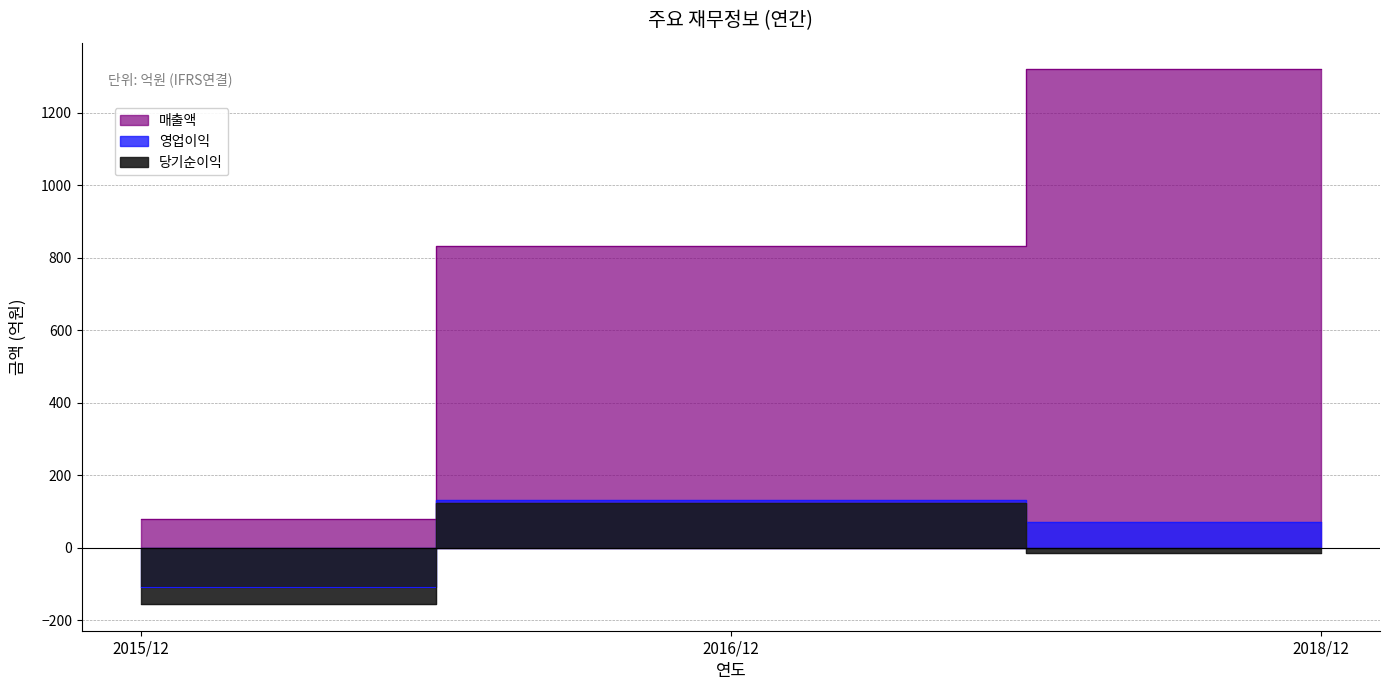

What is the highest value of the 당기순이익 series?

125